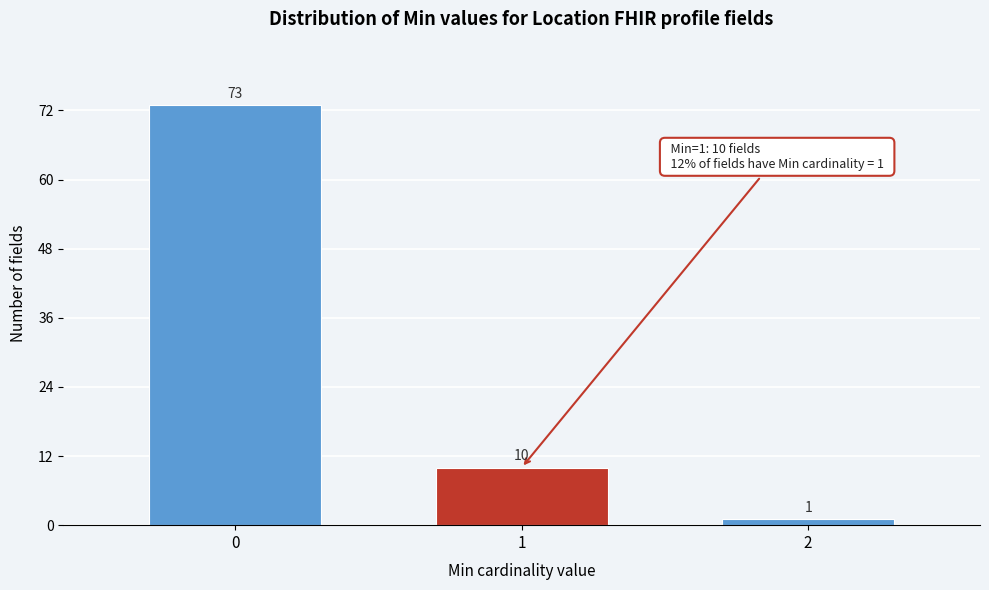

Reading right to left, extract all data points from this chart.

1	10	73